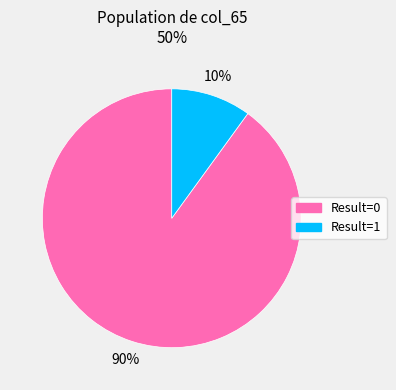

Which slice represents more than half of the pie?

Result=0